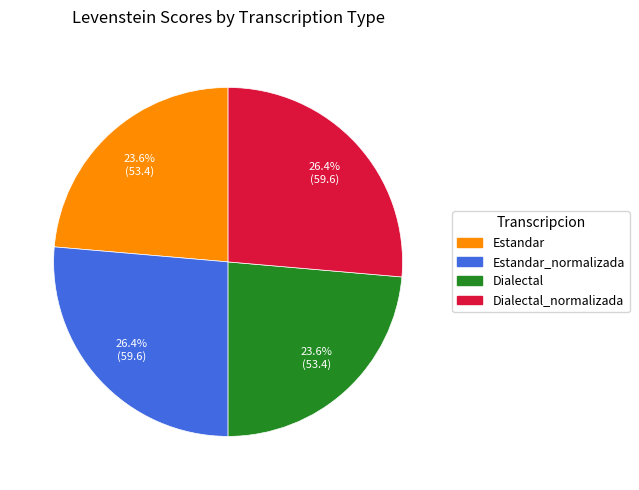

Does any single category account for the majority?

No